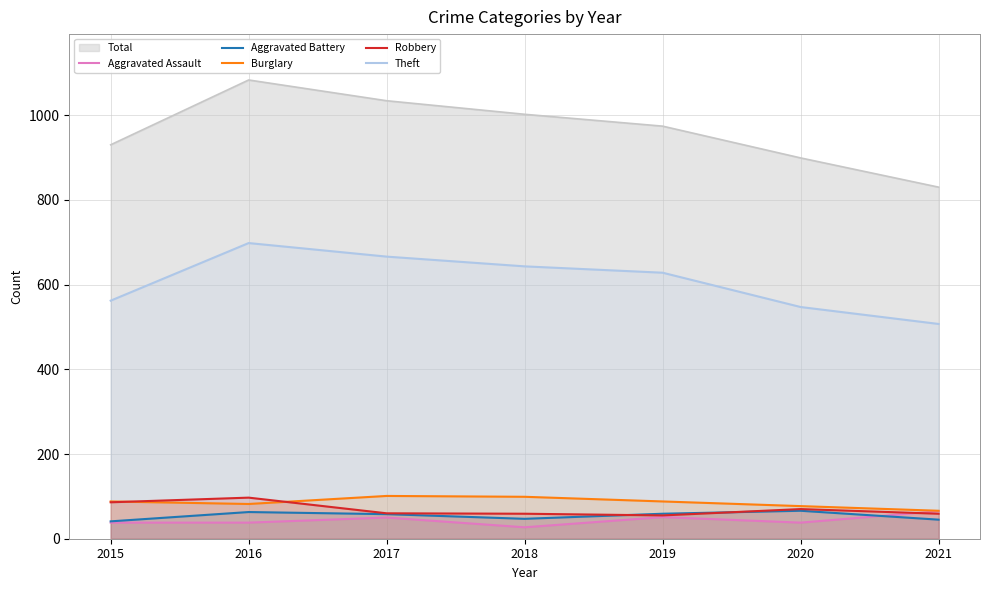

True or false: Robbery and Aggravated Assault intersect in this chart.

True